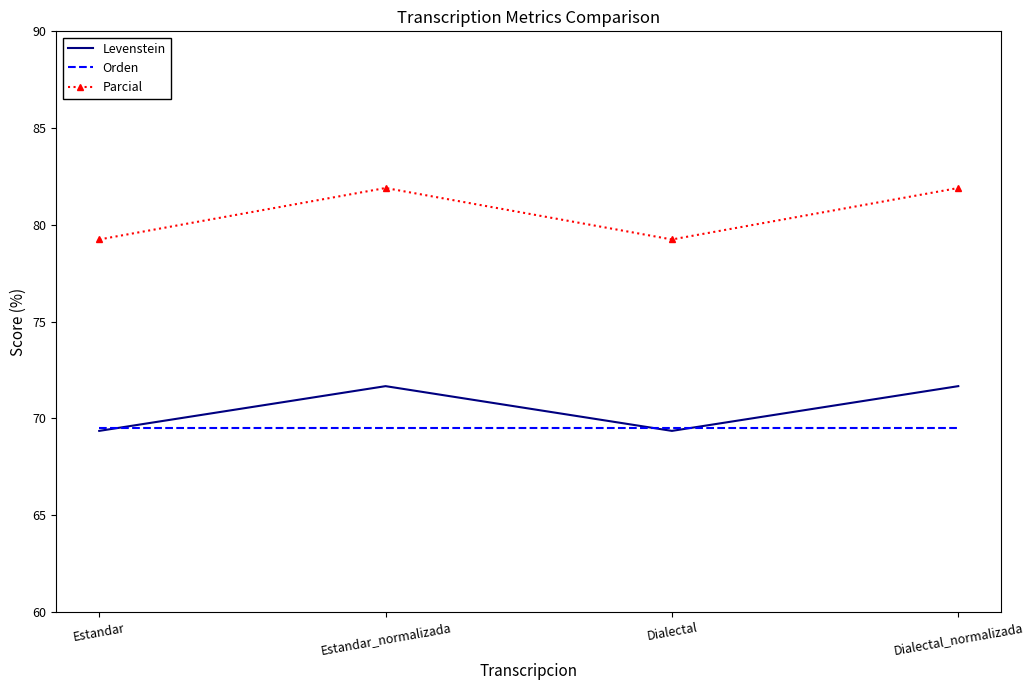

What position from the right is Estandar?

4